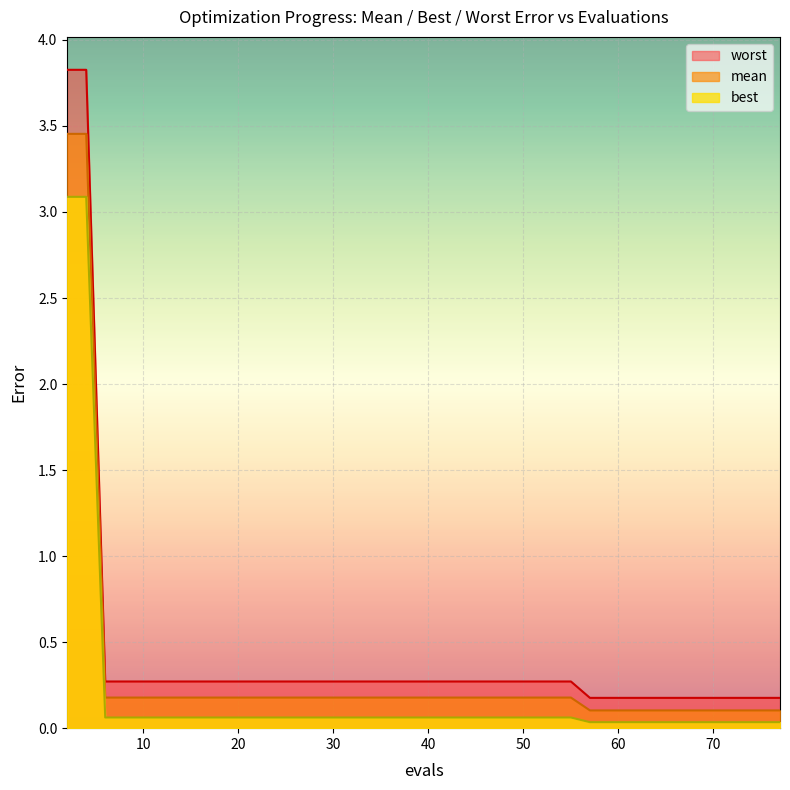

How many series are shown in this chart?

3